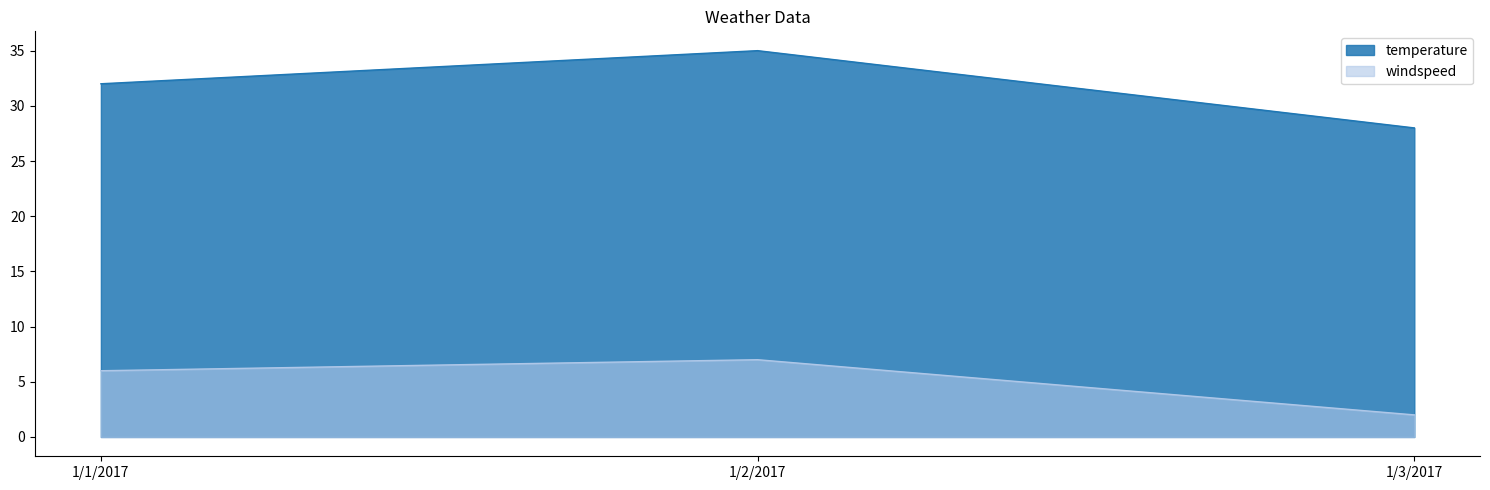

The temperature series shows 10 at 1/3/2017. True or false?

False